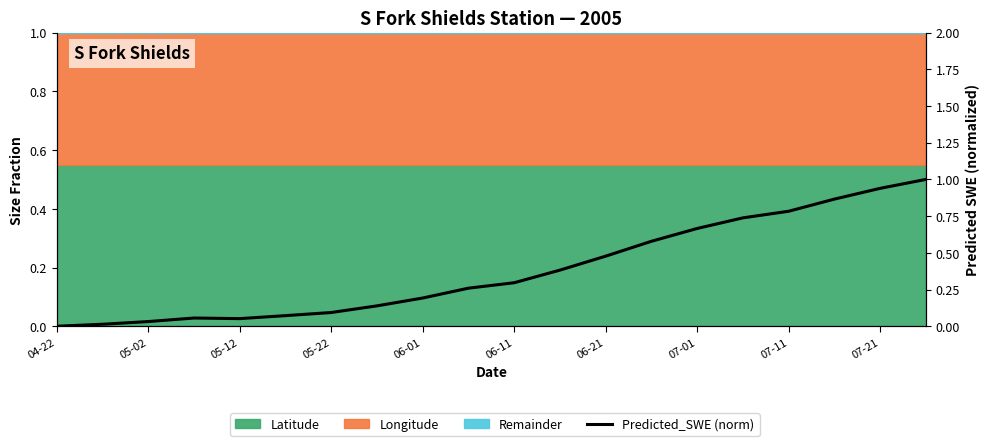

What is the sum of the values at 17 and 15?

1.6